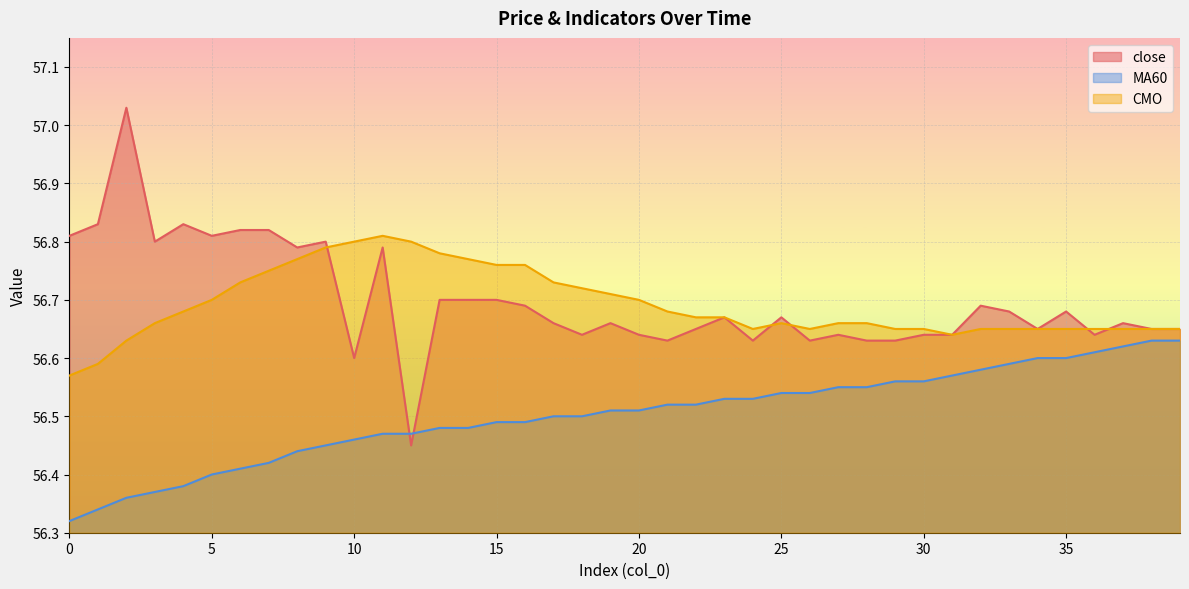

At which label does close reach its peak?

2